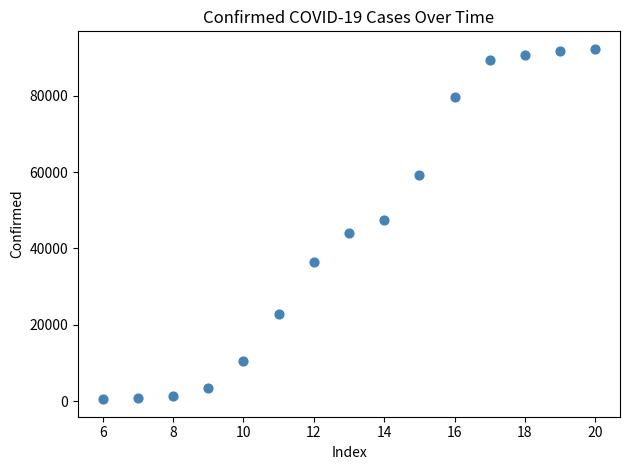

What is the range of Y values (max minus min)?

91786